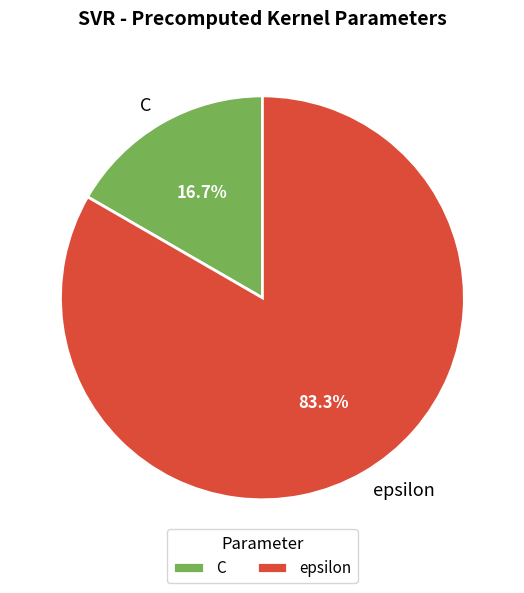

Does any single category account for the majority?

Yes